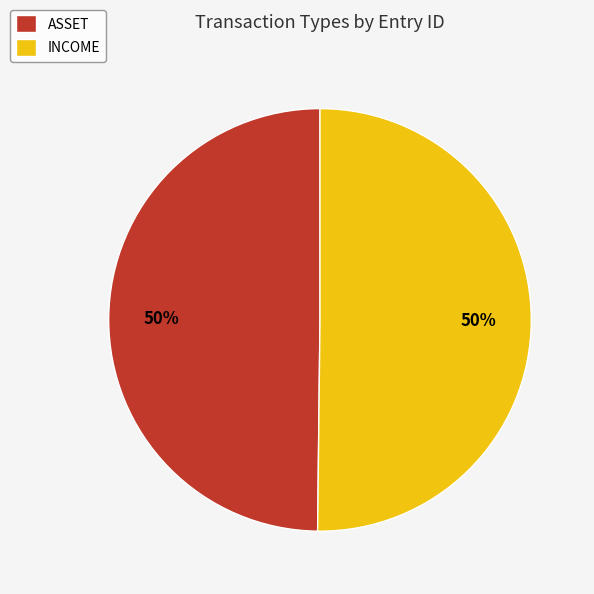

To the nearest percent, what is the average slice percentage?

50%